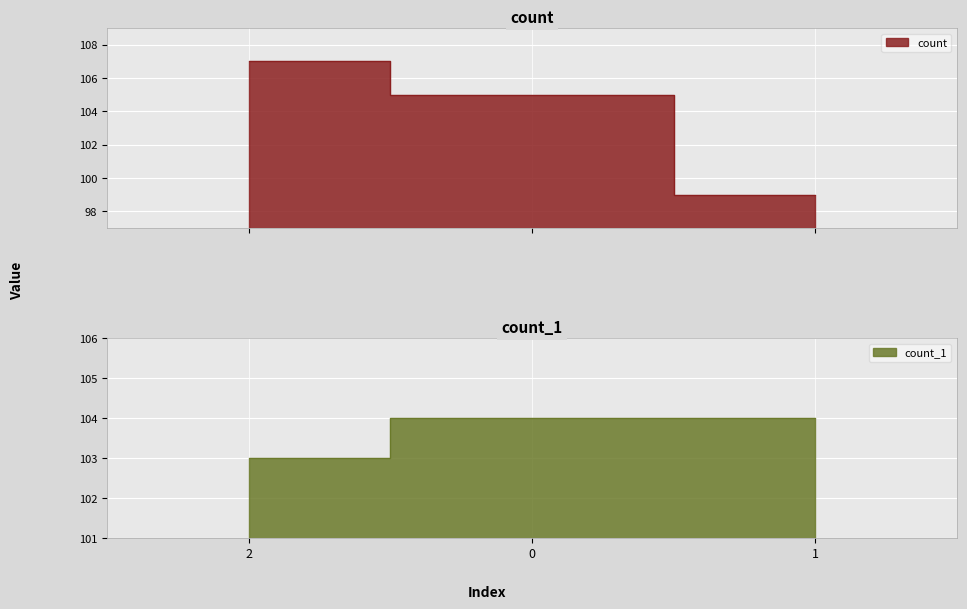

What is the difference between the count values at 1 and 0?

6